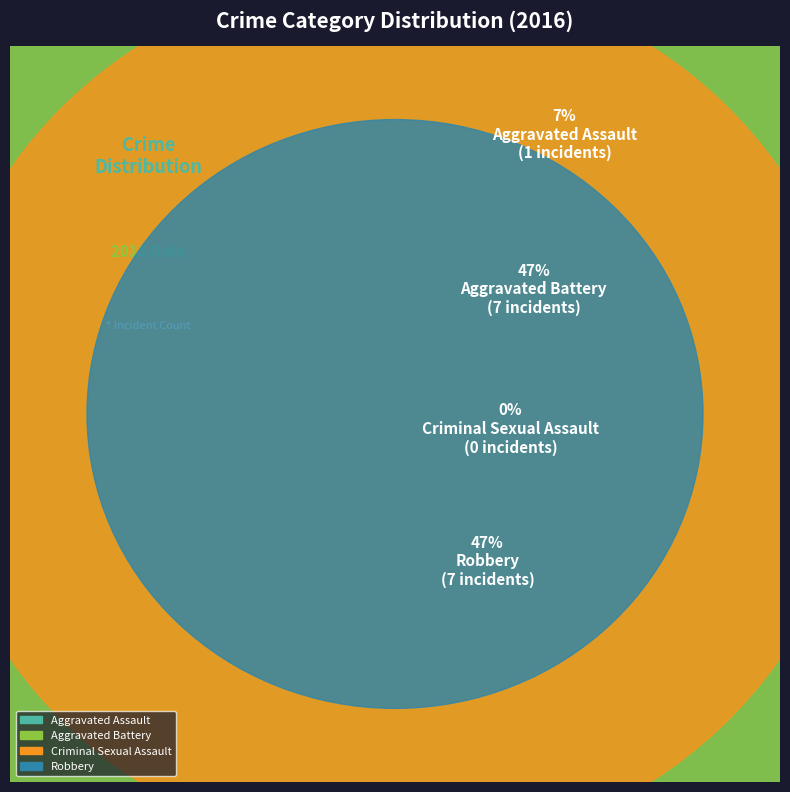

To the nearest percent, what portion does Aggravated Battery represent?

47%